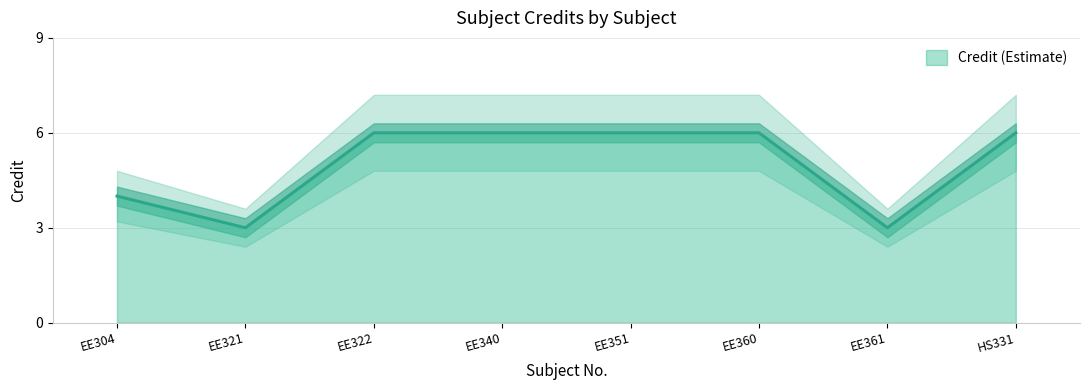

What is the greatest value displayed?

7.2